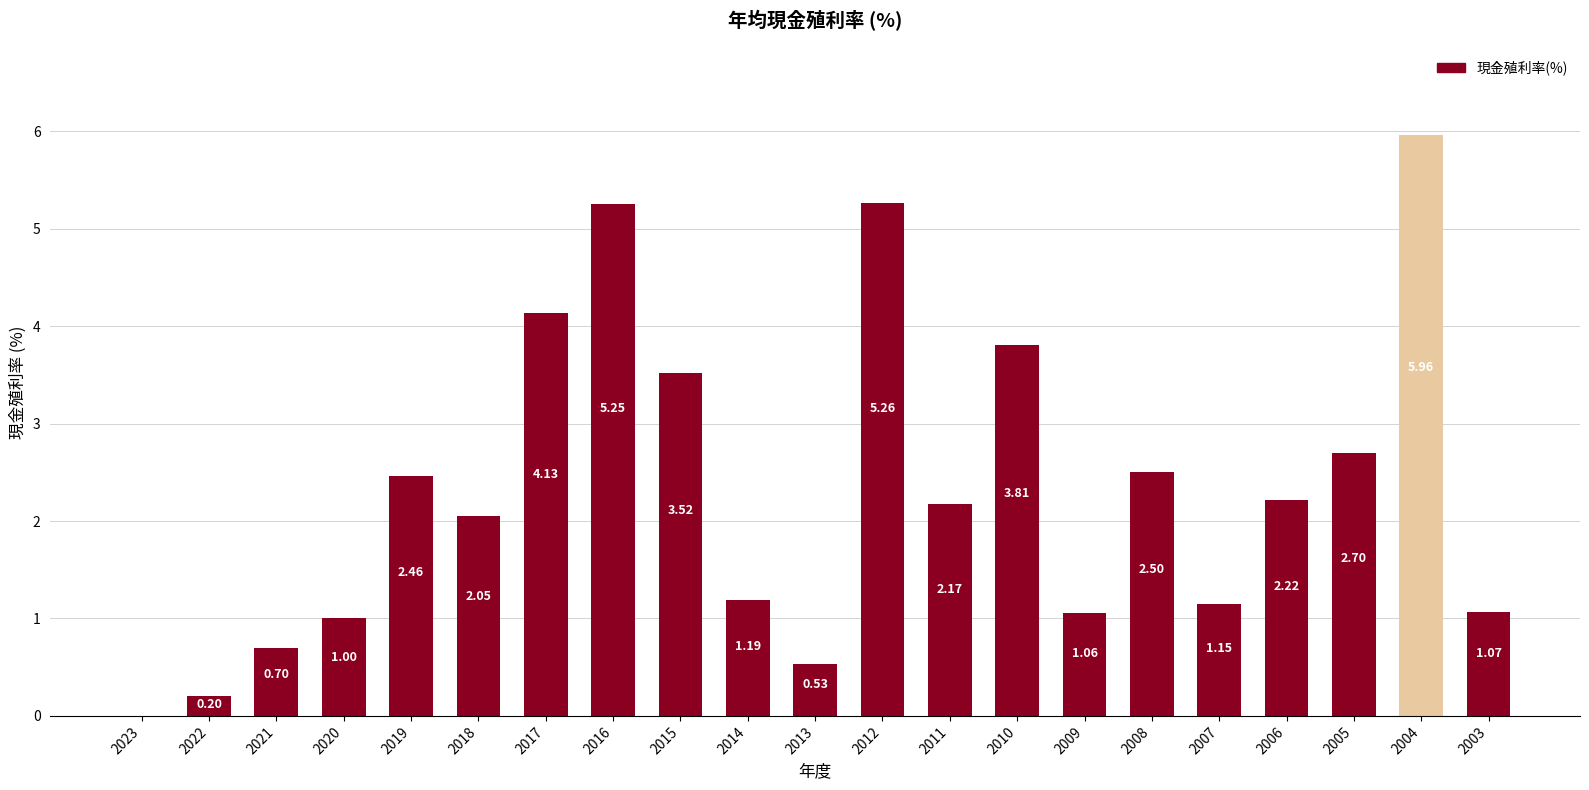

What is the change in value from 2009 to 2004?

+4.9